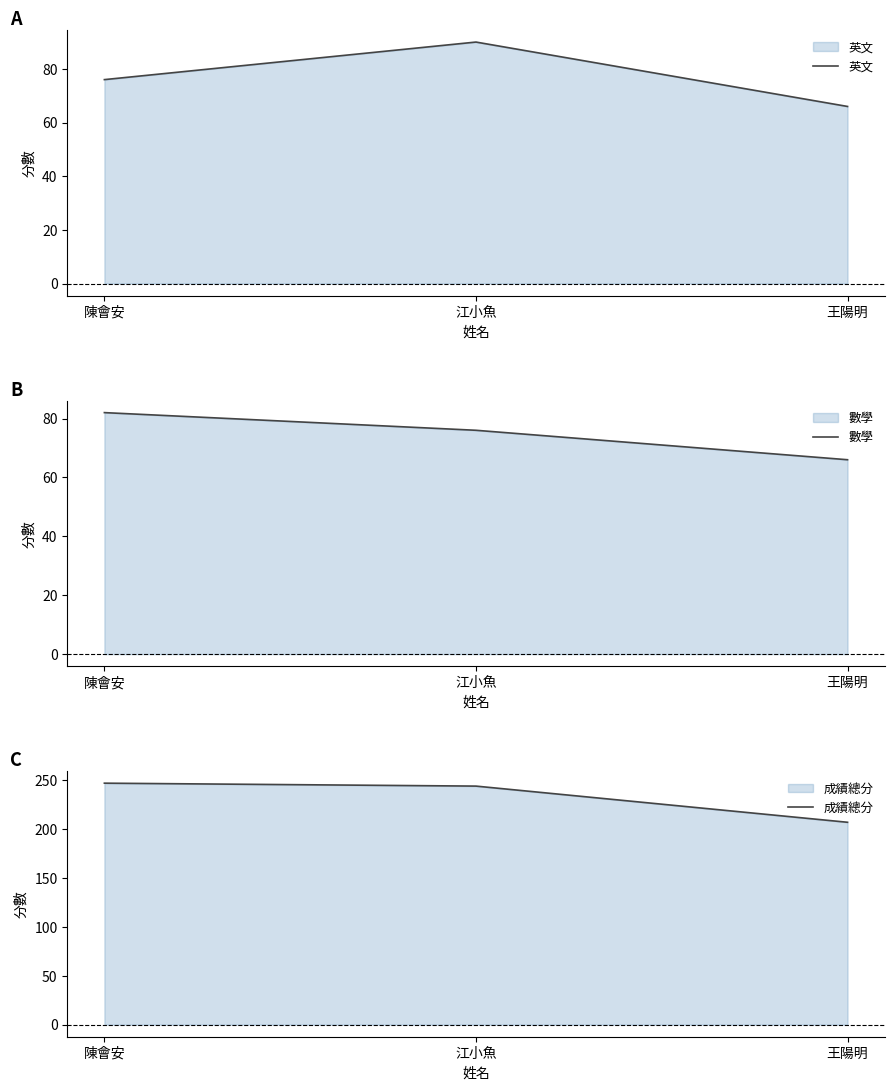

List the series in order of their peak value, highest first.

成績總分, 英文, 數學